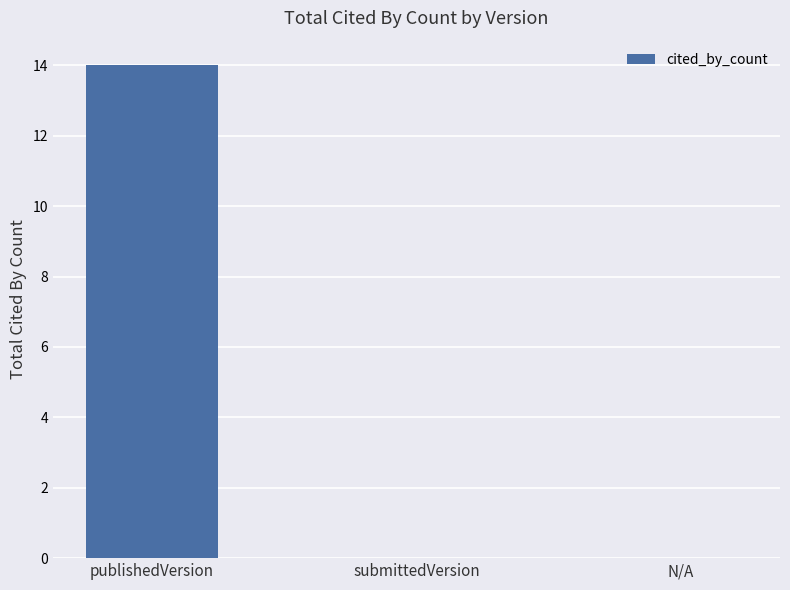

What is the sum of all values?

14